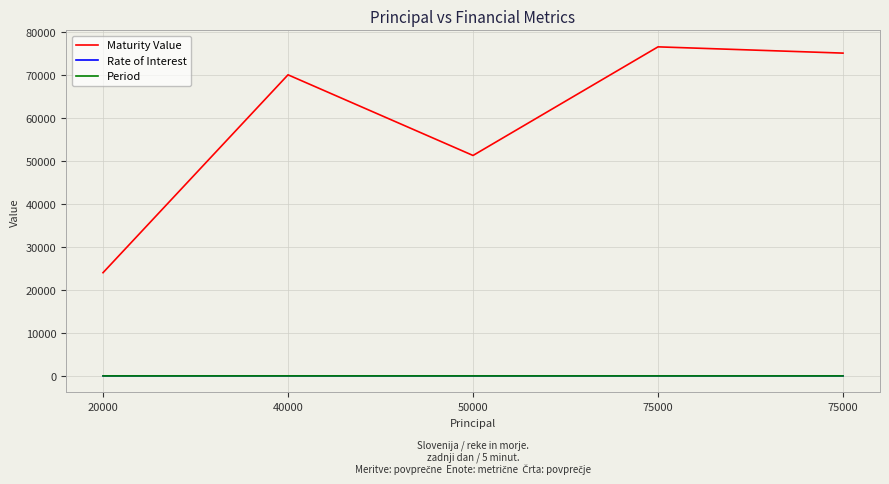

What is the sum of the Rate of Interest values at 20000 and 75000?

22.0